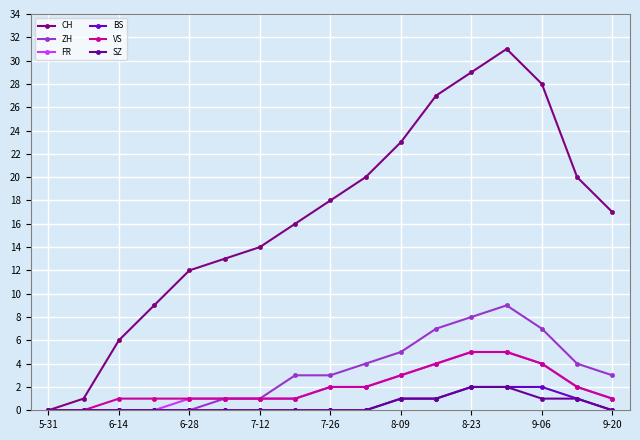

Where is BS nearest to the value 1?

8-09